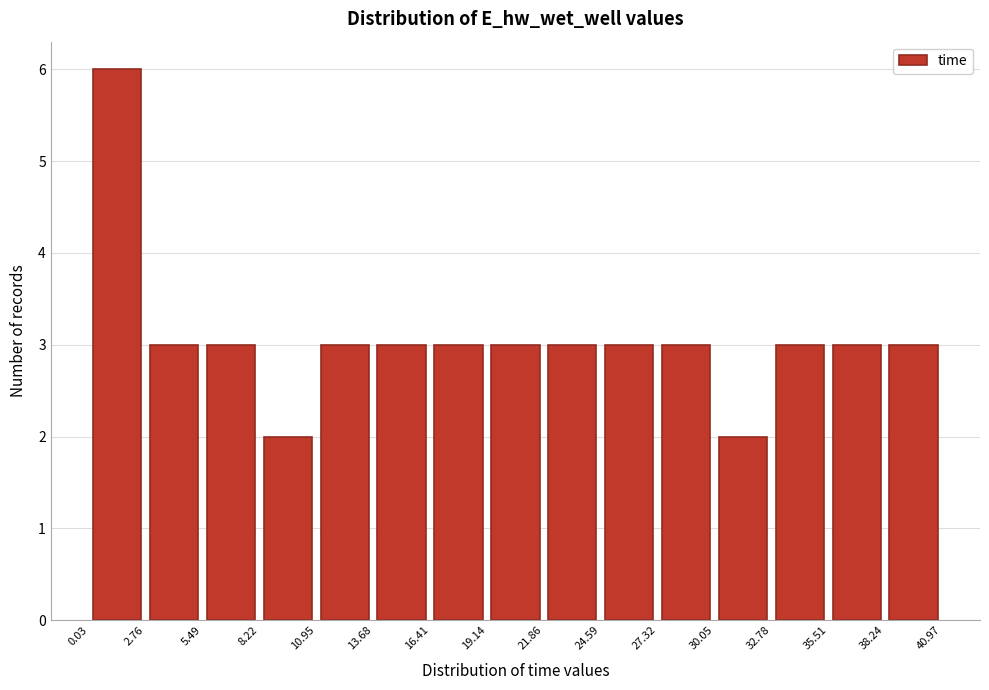

Reading left to right, list every bar in this chart as the range it spans on the x-axis followed by its height. The values are not printed on the chart, so give them approximately, as read against the axis.

0.03 to 2.76: 6
2.76 to 5.49: 3
5.49 to 8.22: 3
8.22 to 10.95: 2
10.95 to 13.68: 3
13.68 to 16.41: 3
16.41 to 19.14: 3
19.14 to 21.86: 3
21.86 to 24.59: 3
24.59 to 27.32: 3
27.32 to 30.05: 3
30.05 to 32.78: 2
32.78 to 35.51: 3
35.51 to 38.24: 3
38.24 to 40.97: 3